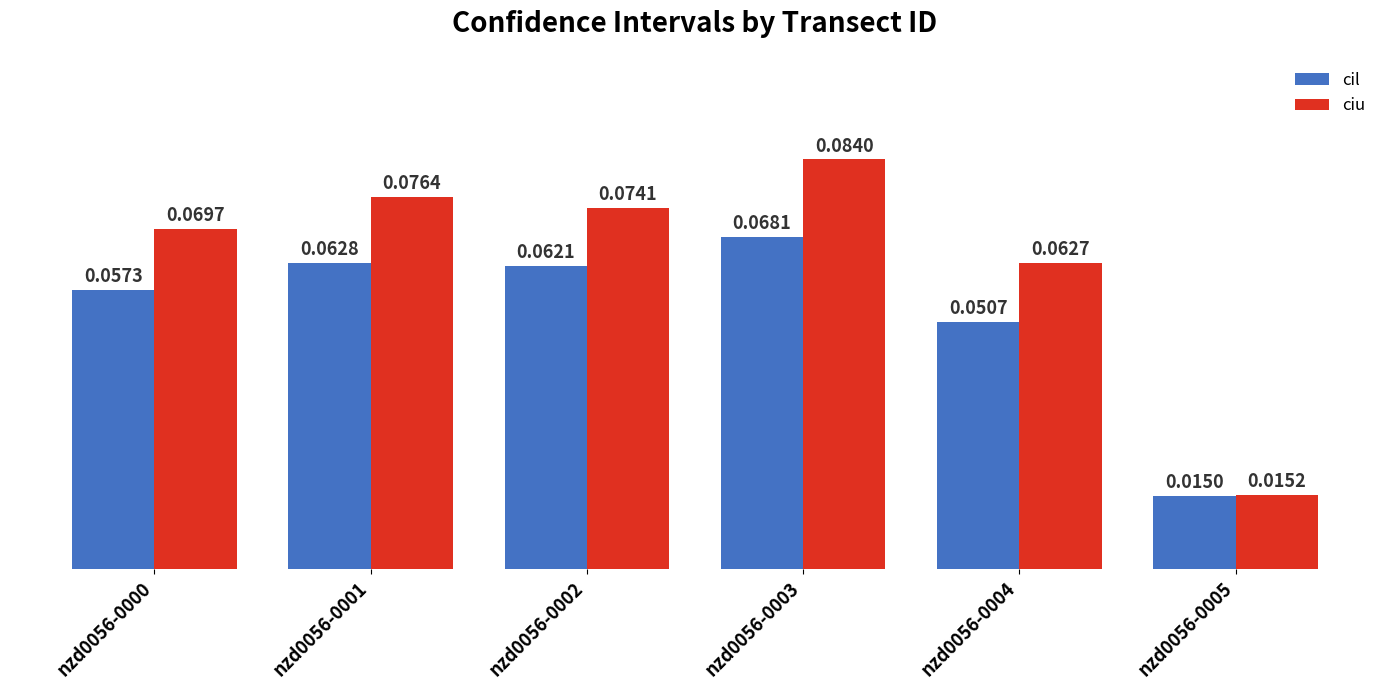

How many data points does each series have?

6